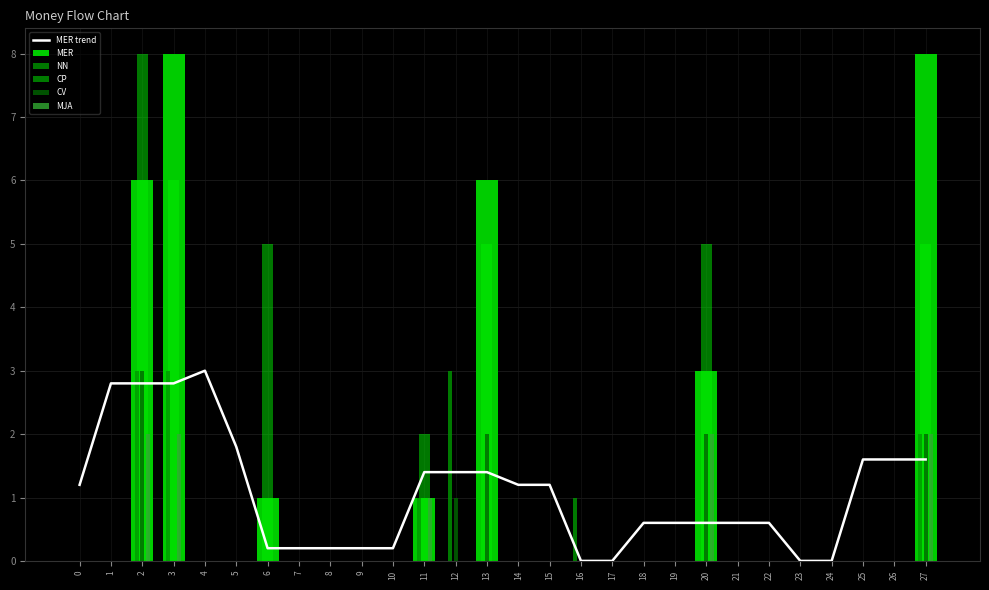

Reading left to right, list all the values displayed in this chart.

MER trend: 1.2	2.8	2.8	2.8	3.0	1.8	0.2	0.2	0.2	0.2	0.2	1.4	1.4	1.4	1.2	1.2	0.0	0.0	0.6	0.6	0.6	0.6	0.6	0.0	0.0	1.6	1.6	1.6
MER: 0.0	0.0	6.0	8.0	0.0	0.0	1.0	0.0	0.0	0.0	0.0	1.0	0.0	6.0	0.0	0.0	0.0	0.0	0.0	0.0	3.0	0.0	0.0	0.0	0.0	0.0	0.0	8.0
NN: 0.0	0.0	8.0	6.0	0.0	0.0	5.0	0.0	0.0	0.0	0.0	2.0	0.0	5.0	0.0	0.0	0.0	0.0	0.0	0.0	5.0	0.0	0.0	0.0	0.0	0.0	0.0	5.0
CP: 0.0	0.0	3.0	3.0	0.0	0.0	0.0	0.0	0.0	0.0	0.0	1.0	3.0	0.0	0.0	0.0	1.0	0.0	0.0	0.0	0.0	0.0	0.0	0.0	0.0	0.0	0.0	2.0
CV: 0.0	0.0	3.0	0.0	0.0	0.0	0.0	0.0	0.0	0.0	0.0	0.0	1.0	2.0	0.0	0.0	0.0	0.0	0.0	0.0	2.0	0.0	0.0	0.0	0.0	0.0	0.0	2.0
MJA: 0.0	0.0	2.0	2.0	0.0	0.0	0.0	0.0	0.0	0.0	0.0	1.0	0.0	0.0	0.0	0.0	0.0	0.0	0.0	0.0	2.0	0.0	0.0	0.0	0.0	0.0	0.0	2.0